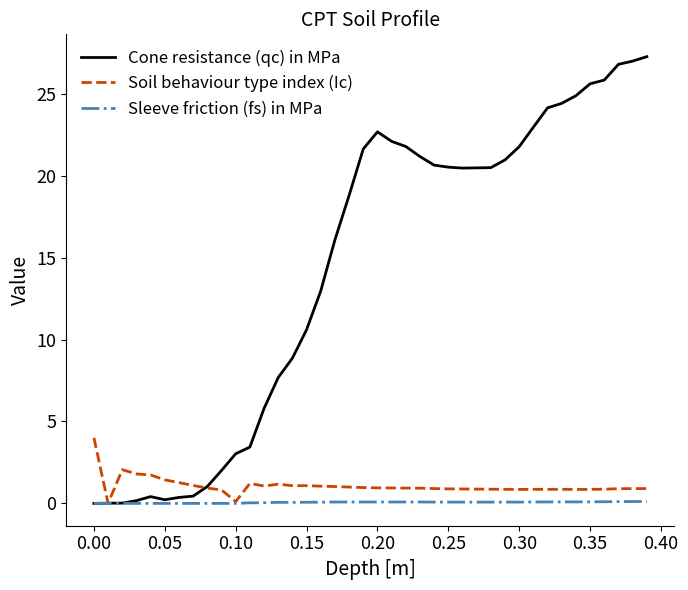

Which series has the largest range (max minus min)?

Cone resistance (qc) in MPa